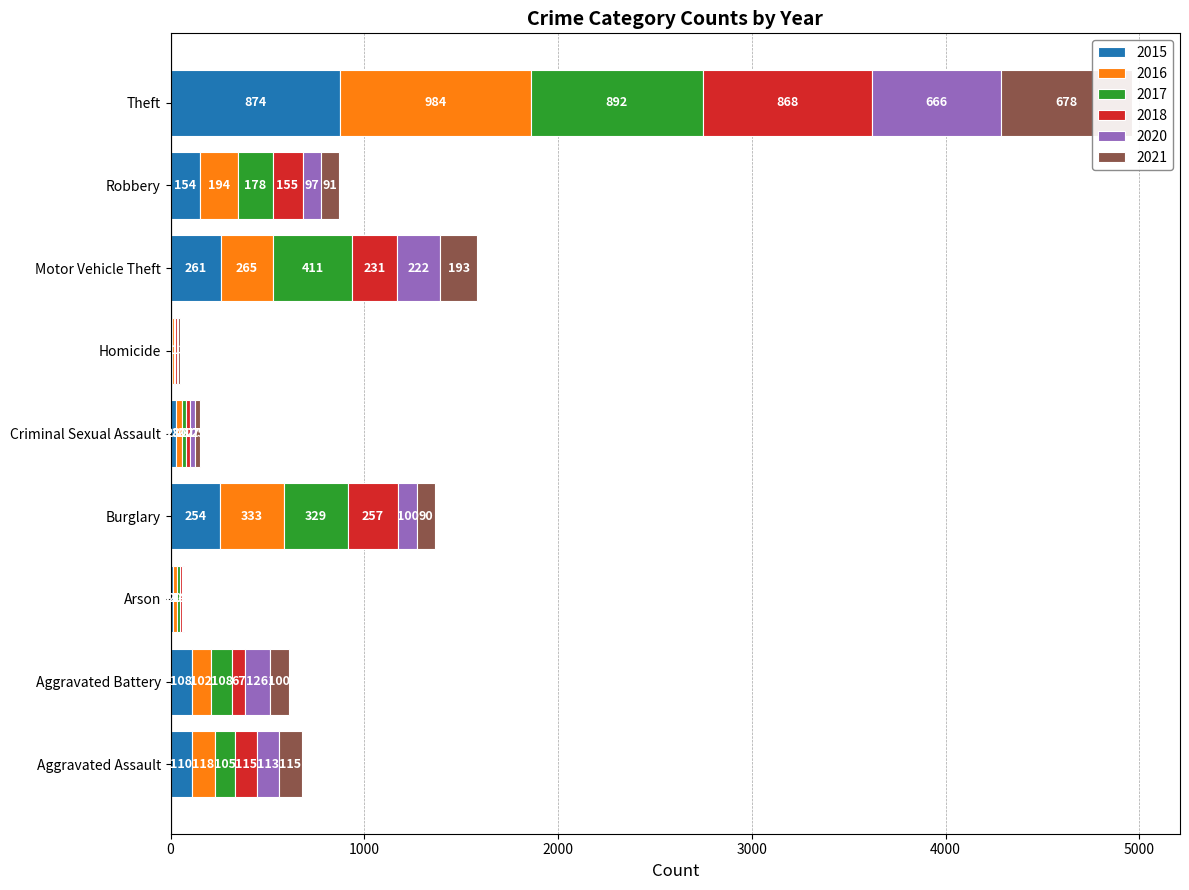

What position from the right is Aggravated Battery?

8